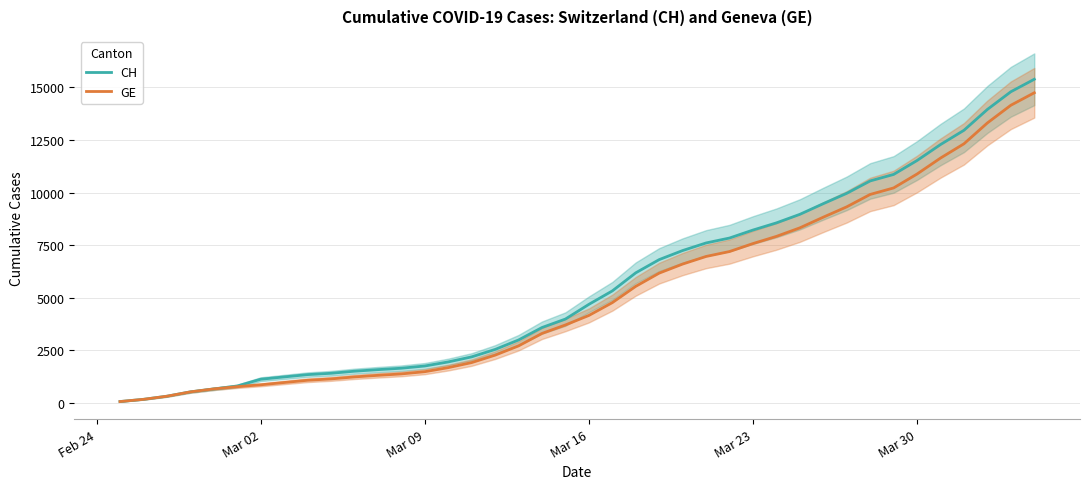

How many data points in GE are less than 4164?

20